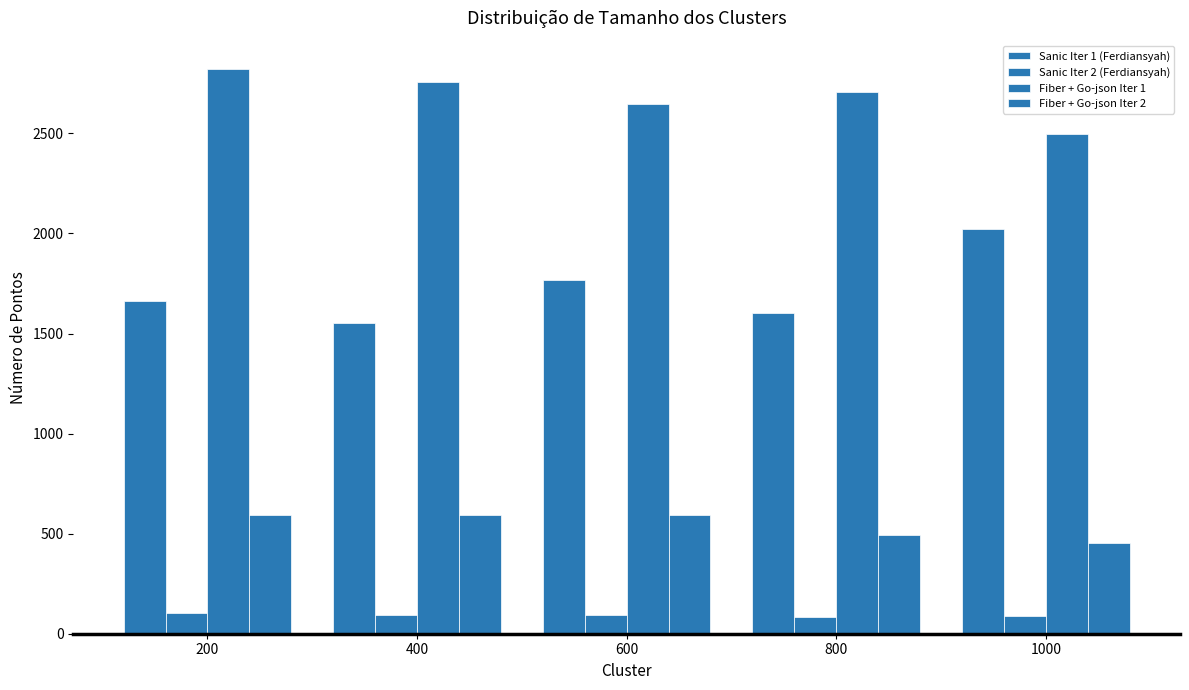

Which category has the highest value in the Sanic Iter 1 (Ferdiansyah) series?

1000